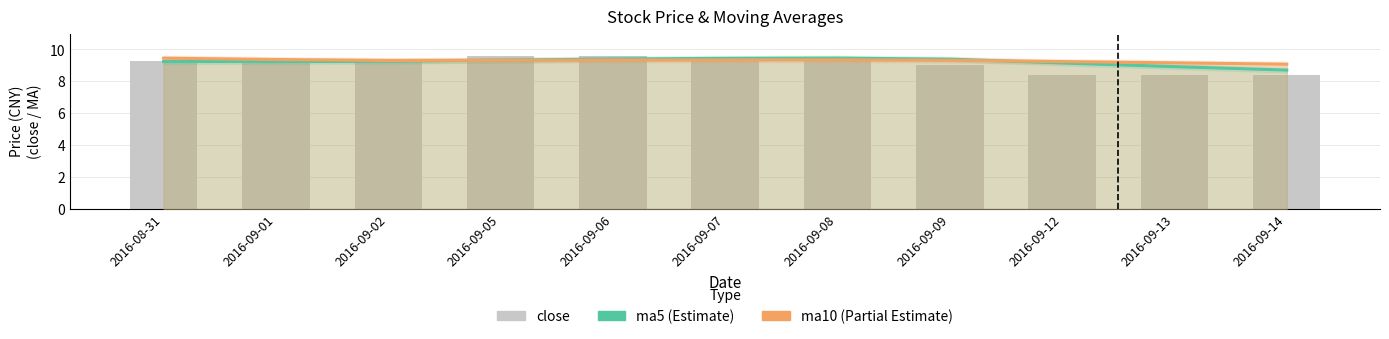

What is the label of the 10th bar from the right?

2016-09-01